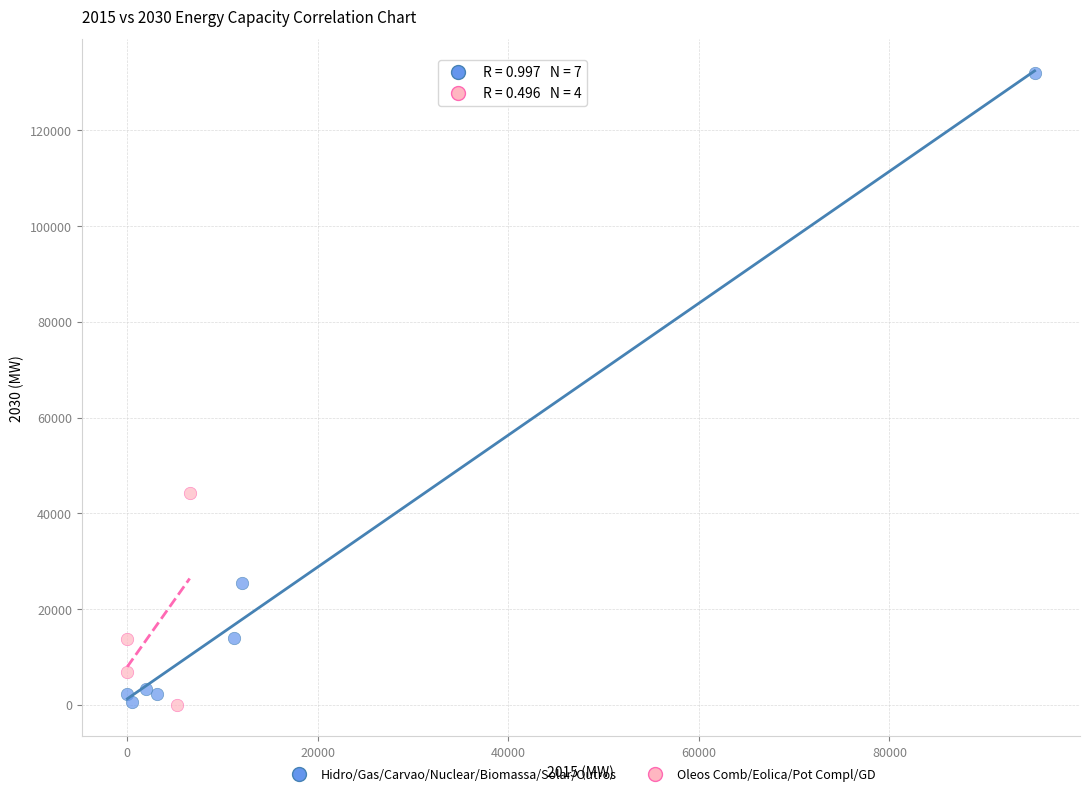

Which series has the largest Y range (max minus min)?

Hidro/Gas/Carvao/Nuclear/Biomassa/Solar/Outros